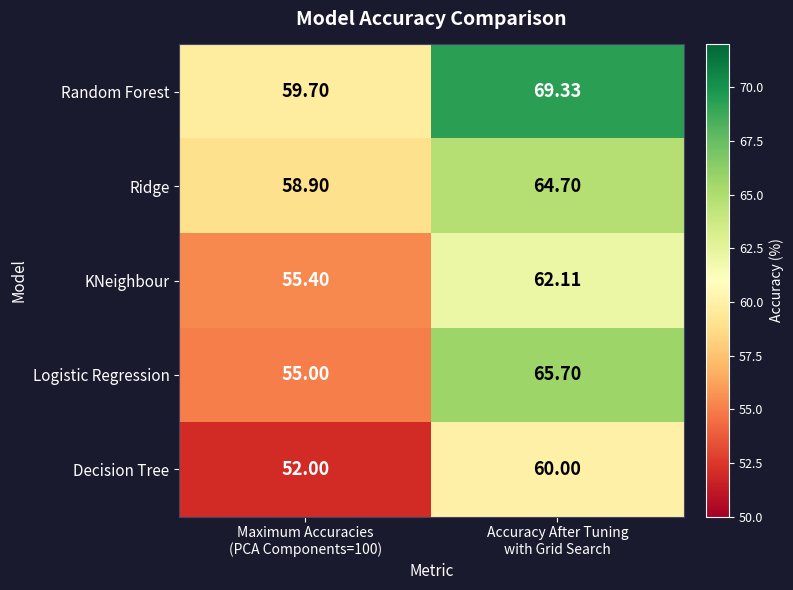

Rank the series by their maximum value, from lowest to highest.

Decision Tree, KNeighbour, Ridge, Logistic Regression, Random Forest